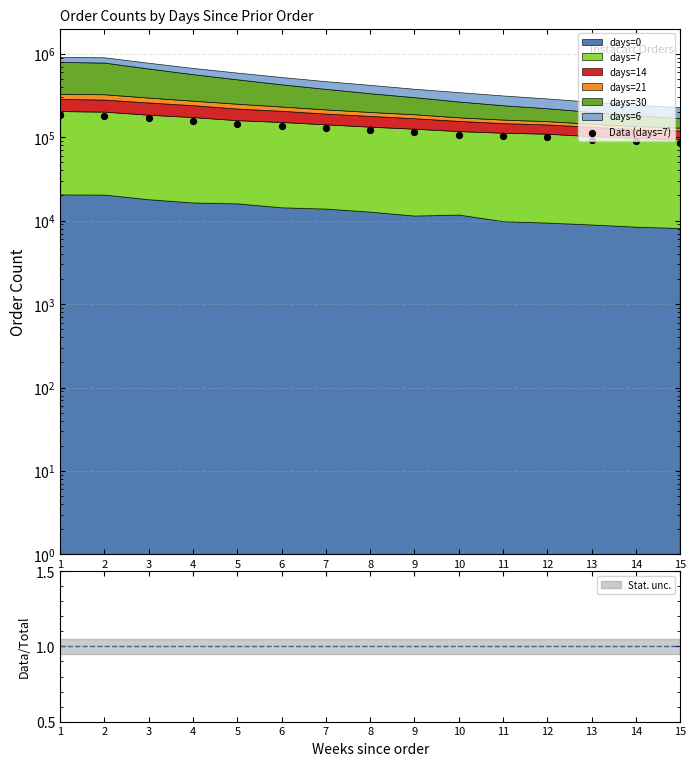

What is the change in value from 4 to 6?

-19767